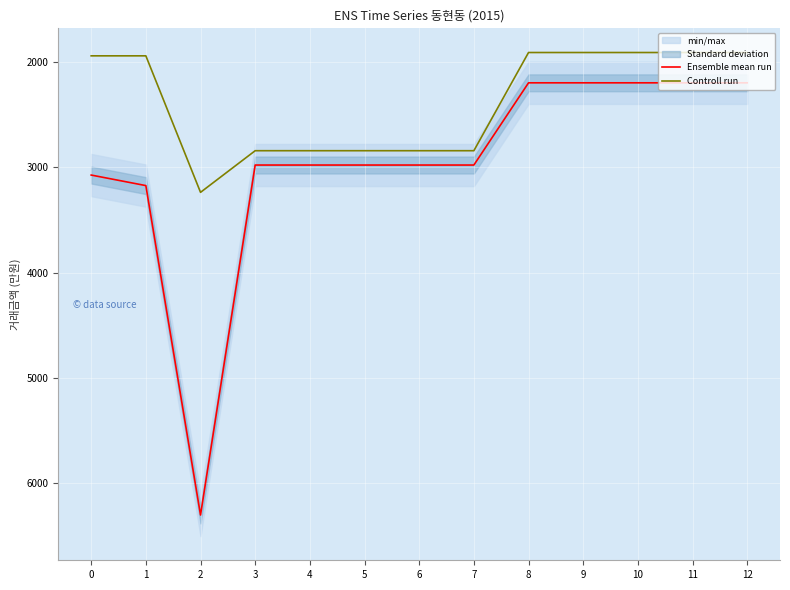

In Ensemble mean run, how many points are higher than both neighbors (excluding endpoints)?

1